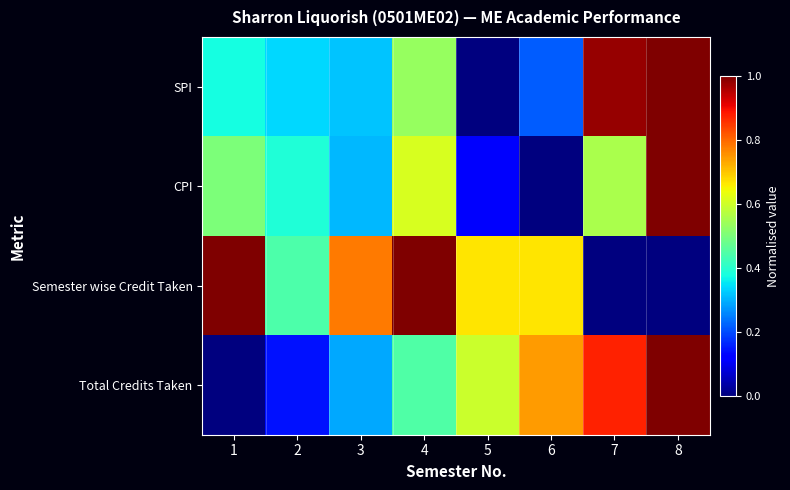

Between 1 and 2, which series saw the biggest shift?

Semester wise Credit Taken